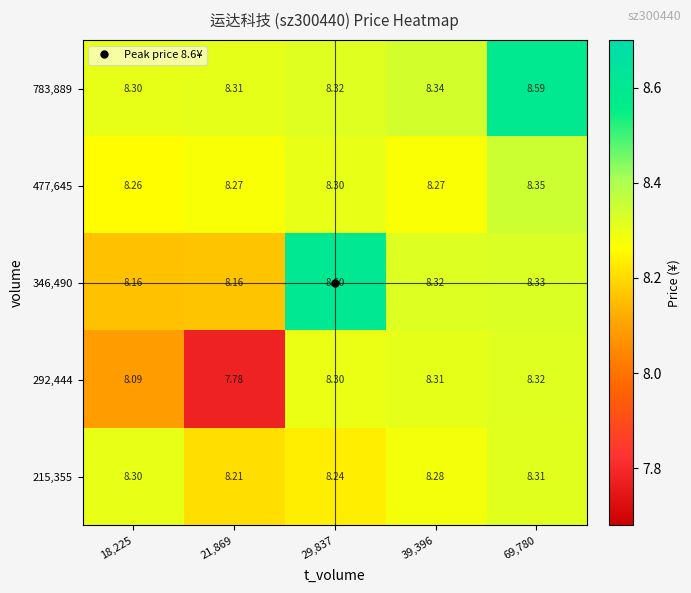

Is the value of 346,490 at 21,869 greater than the value of 215,355 at 69,780?

No